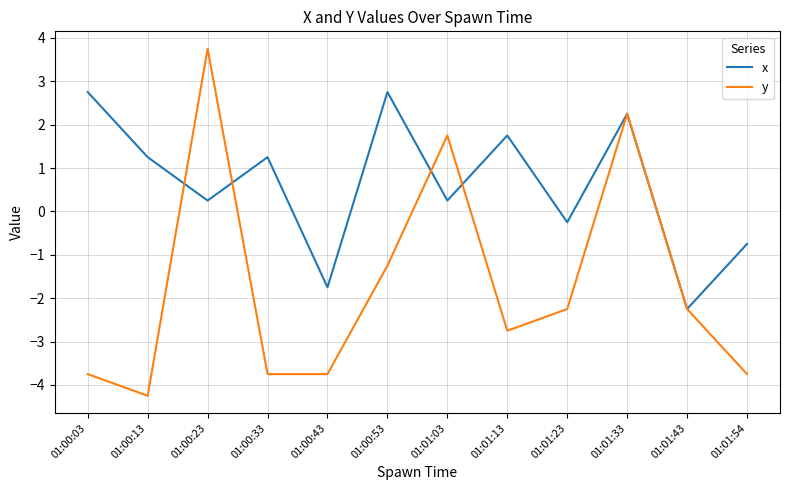

What is the sum of all x values?

7.5